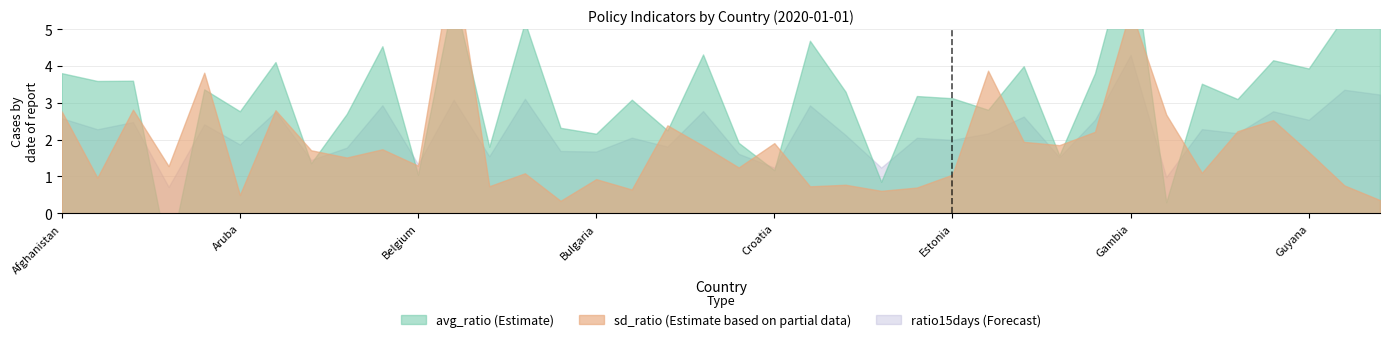

Reading left to right, extract all data points from this chart.

avg_ratio: 3.8	3.6	3.6	-1.2	3.4	2.8	4.1	1.4	2.7	4.5	1.0	5.9	1.8	5.2	2.3	2.2	3.1	2.3	4.3	1.9	1.2	4.7	3.3	0.9	3.2	3.1	2.8	4.0	1.6	3.8	7.4	0.3	3.5	3.1	4.2	3.9	5.3	5.2
sd_ratio: 2.8	1.0	2.8	1.3	3.8	0.5	2.8	1.7	1.5	1.7	1.3	7.0	0.7	1.1	0.3	0.9	0.6	2.4	1.8	1.2	1.9	0.7	0.8	0.6	0.7	1.0	3.9	1.9	1.8	2.2	5.5	2.7	1.1	2.2	2.5	1.7	0.8	0.4
ratio15days: 2.6	2.3	2.5	0.7	2.4	1.9	2.8	1.4	1.8	2.9	1.3	3.1	1.5	3.1	1.7	1.7	2.1	1.8	2.8	1.6	1.2	2.9	2.1	1.2	2.0	2.0	2.2	2.6	1.5	2.5	4.3	1.0	2.3	2.2	2.8	2.5	3.4	3.2